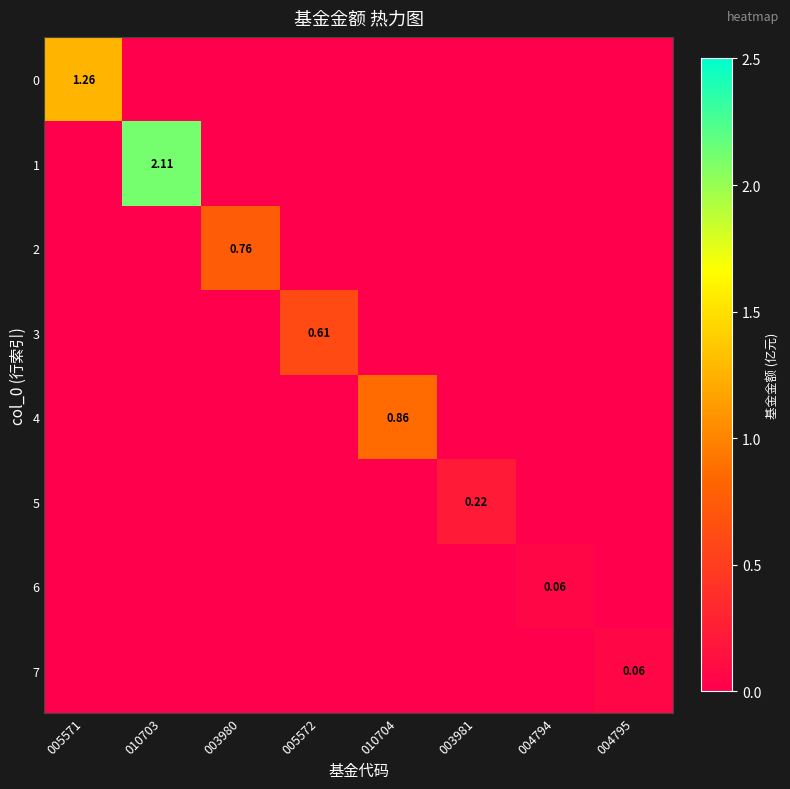

How many values in the 7 series exceed 0?

1